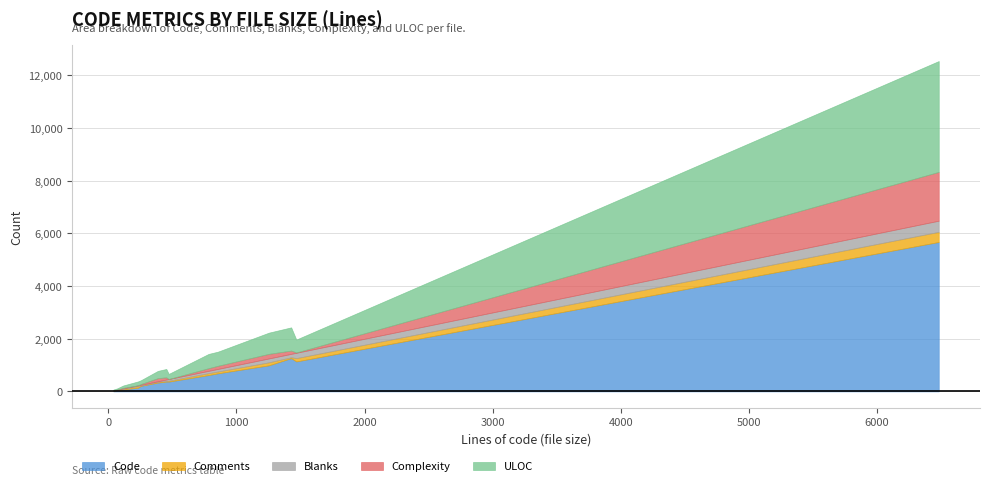

Does the chart have visible grid lines?

Yes